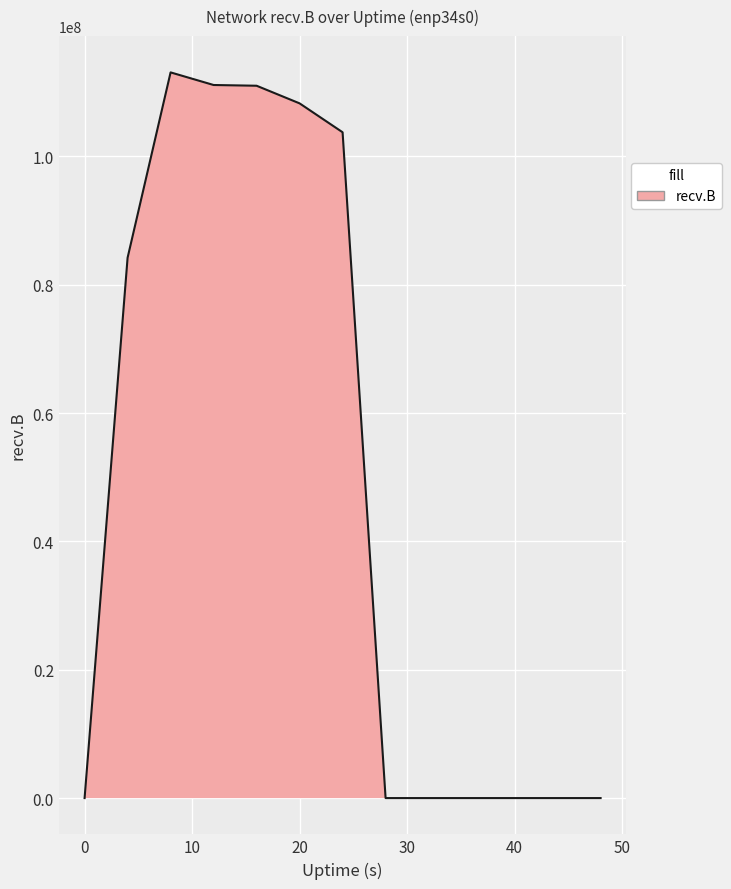

What is the difference between the maximum and minimum values?

113084774